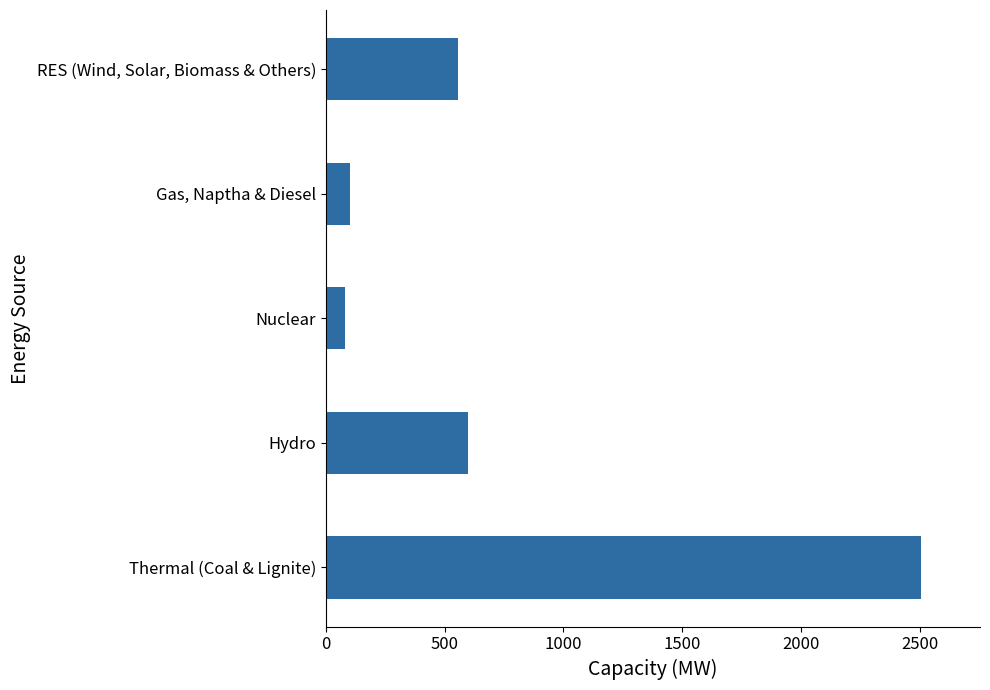

Reading bottom to top, transcribe all the data shown in this chart.

Thermal (Coal & Lignite)=2503	Hydro=599	Nuclear=79	Gas, Naptha & Diesel=103	RES (Wind, Solar, Biomass & Others)=555